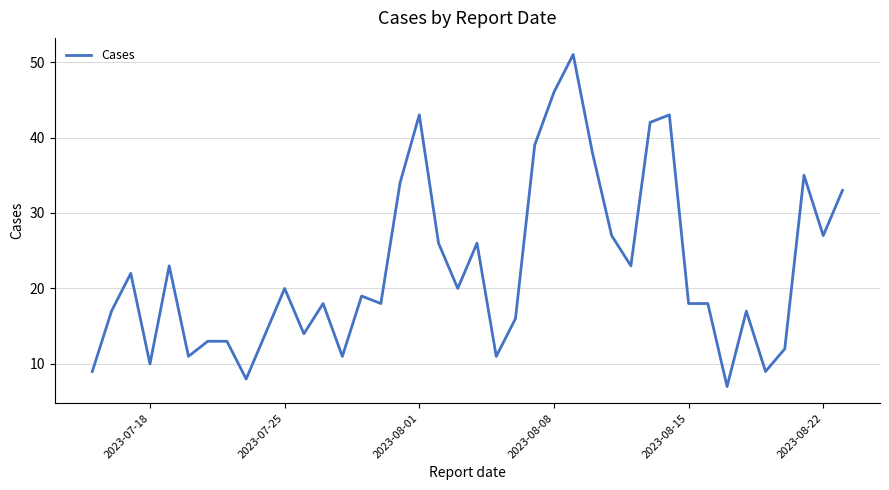

Does the chart have visible grid lines?

Yes